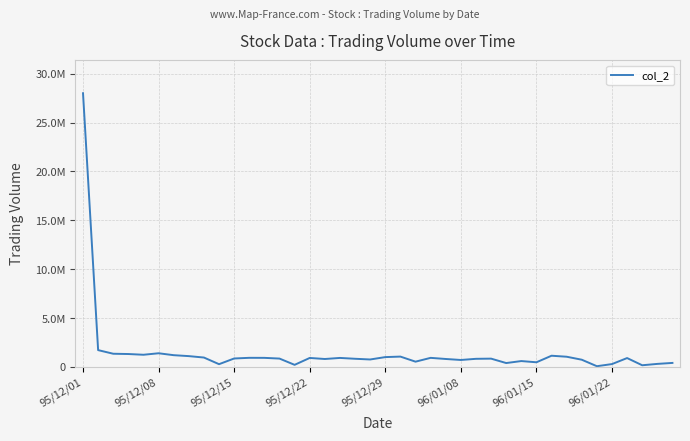

Rank the categories by value from highest to lowest.

95/12/01, 95/12/08, 96/01/08, 95/12/15, 95/12/22, 95/12/29, 96/01/15, 31, 96/01/22, 21, 32, 20, 8, 11, 23, 12, 17, 15, 36, 10, 13, 27, 18, 26, 24, 16, 19, 33, 25, 29, 22, 30, 39, 28, 38, 35, 9, 14, 37, 34